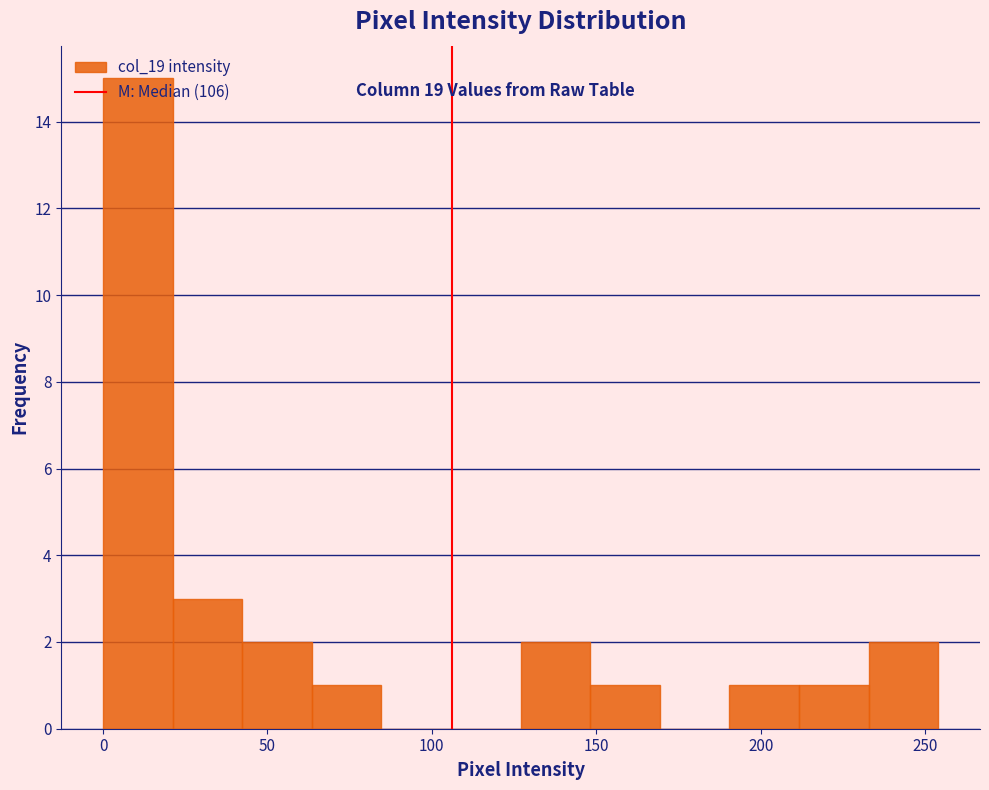

Reading left to right, list every bar in this chart as the range it spans on the x-axis followed by its height. Neither the bar edges nor the heights are printed on the chart, so give them approximately, as read against the axes.

0 to 20: 15
20 to 40: 3
40 to 65: 2
65 to 85: 1
85 to 105: 0
105 to 125: 0
125 to 150: 2
150 to 170: 1
170 to 190: 0
190 to 210: 1
210 to 235: 1
235 to 255: 2